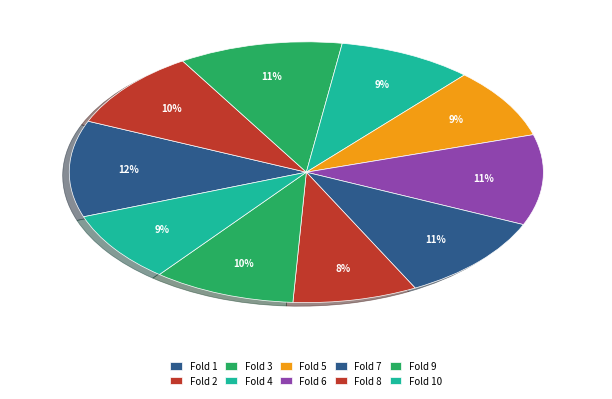

How many slices are in this pie chart?

10